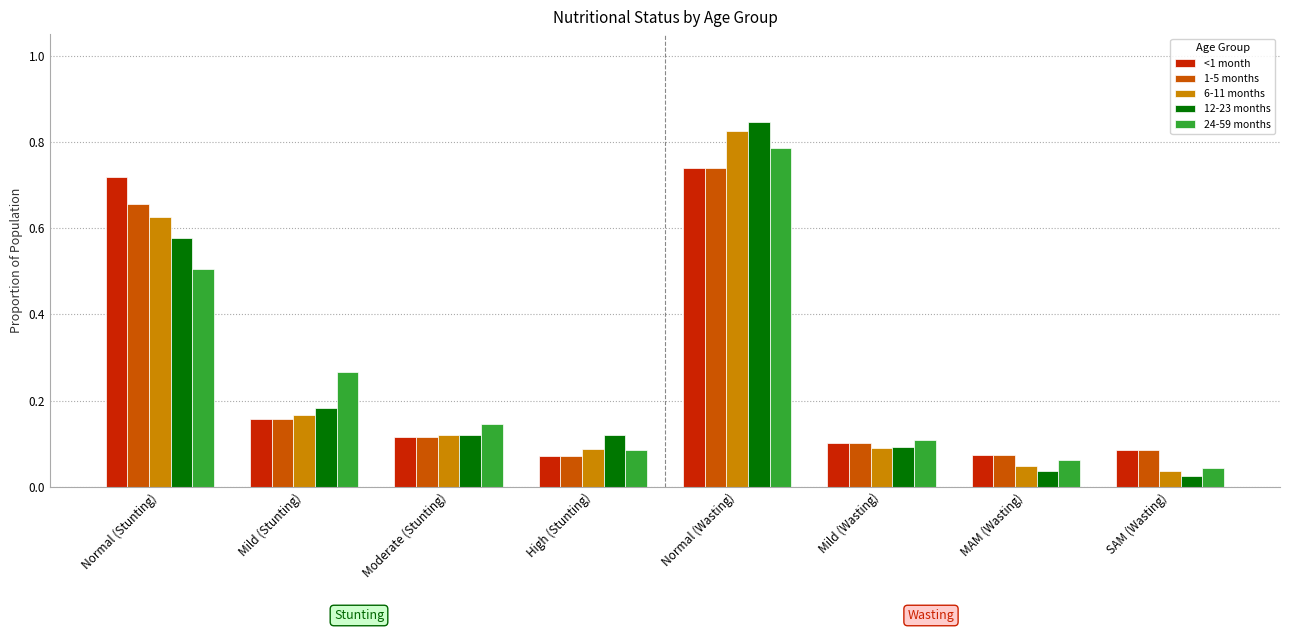

The 24-59 months series shows 0.0 at MAM (Wasting). True or false?

False